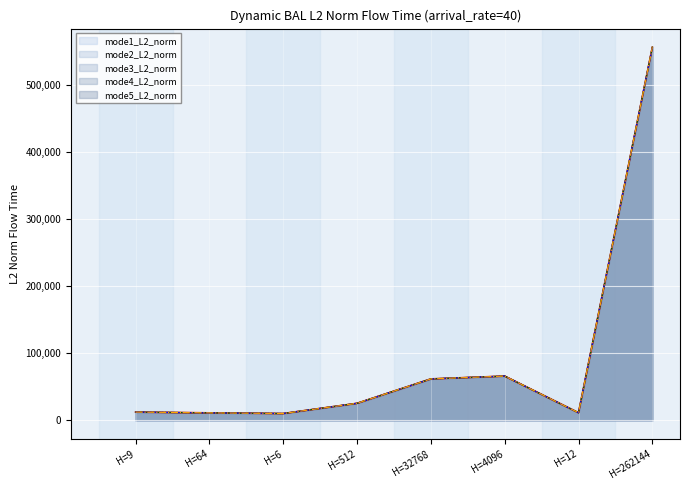

How many values in the mode1_L2_norm series are below 25457?

4